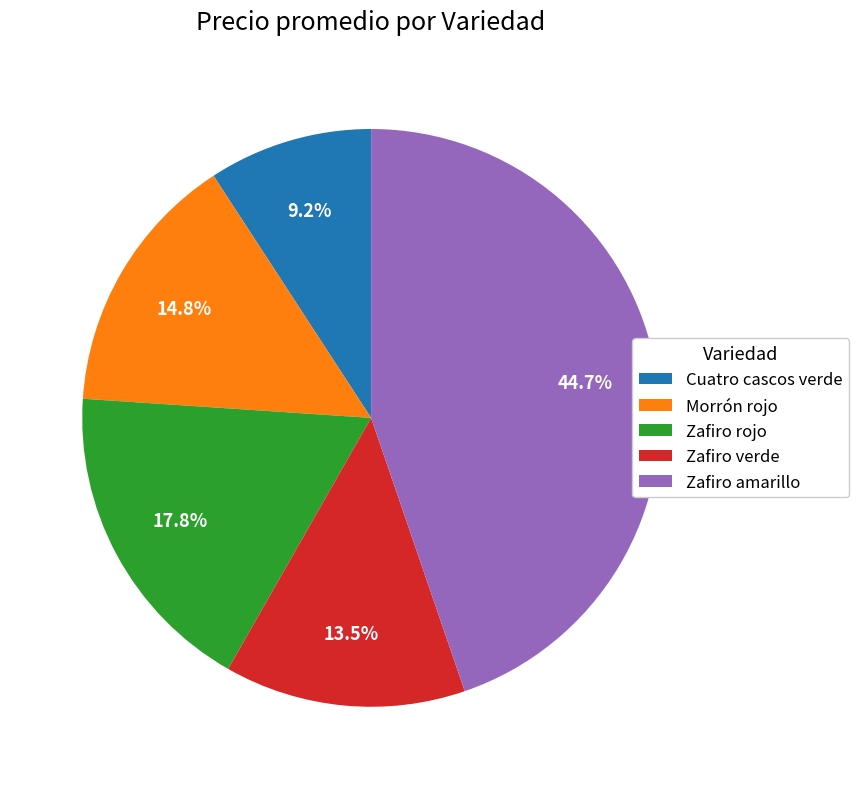

Count the number of slices in the pie.

5